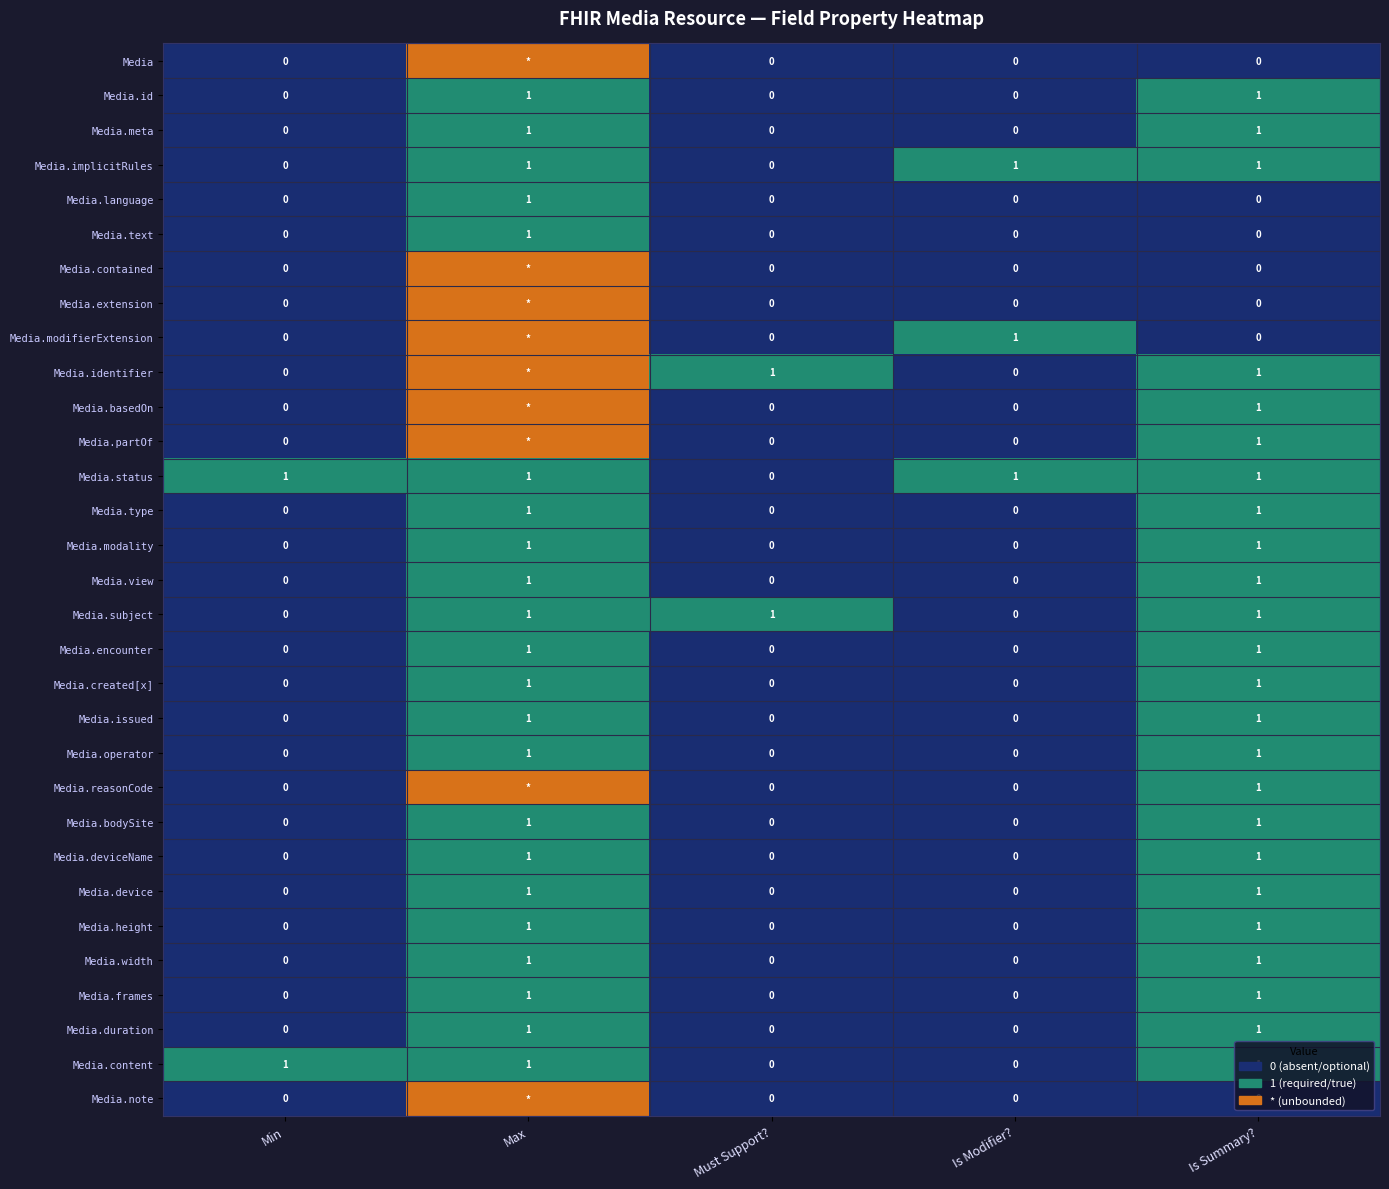

What is the sum of the Media.deviceName values at Media.meta and Media.language?

1